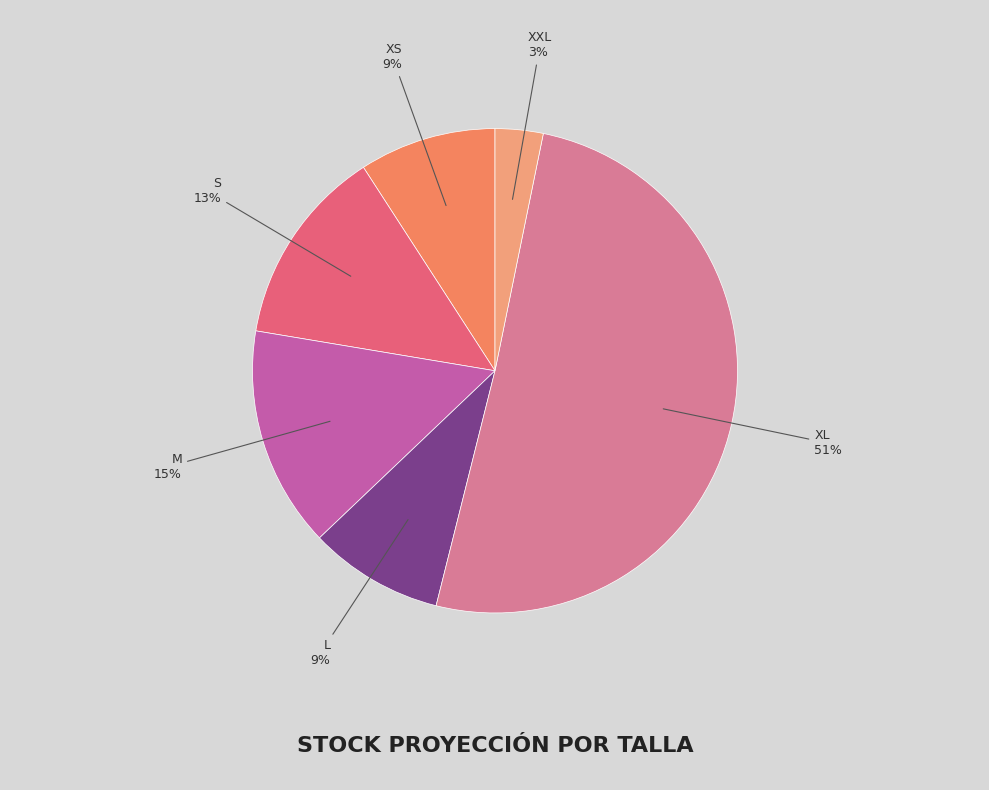

Count the number of slices in the pie.

6